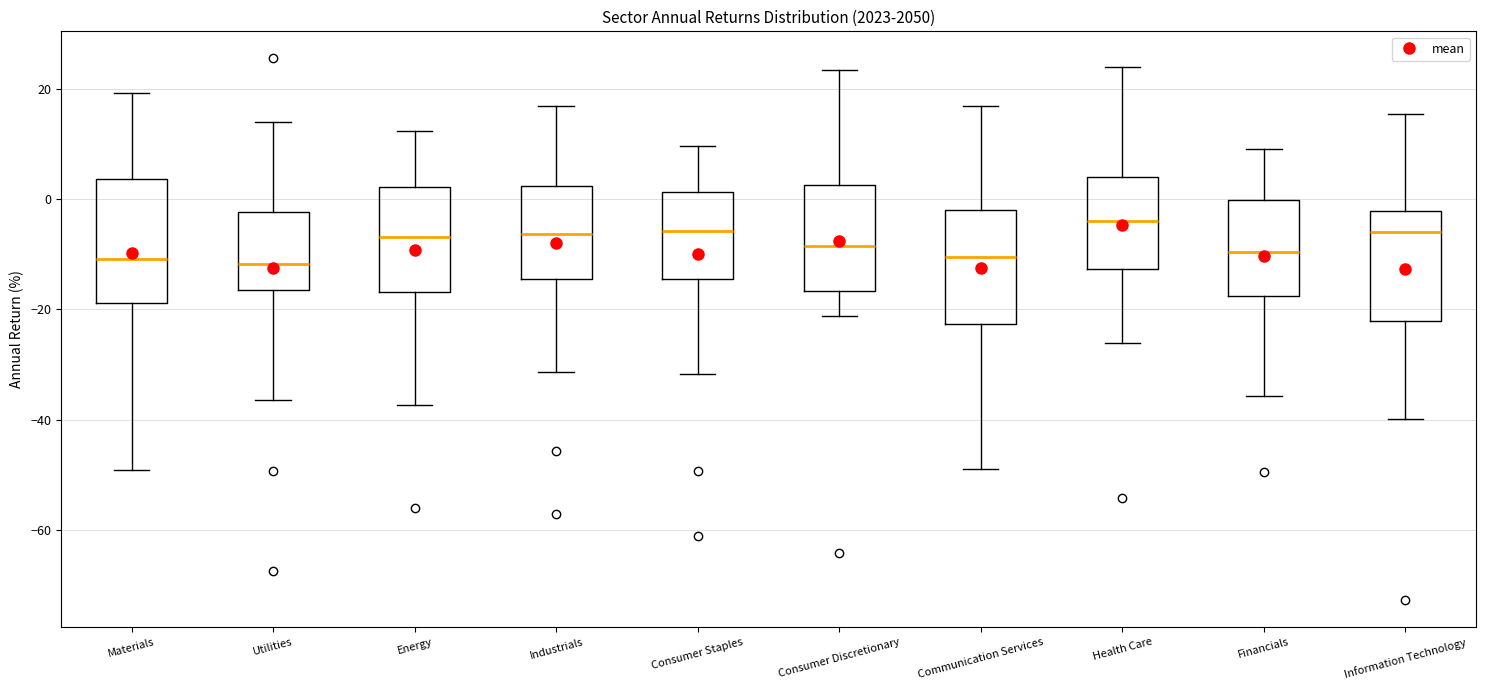

Where does the upper whisker of the box for Communication Services end on the y-axis? The values are not printed on the chart, so give them approximately, as read against the axis.

16